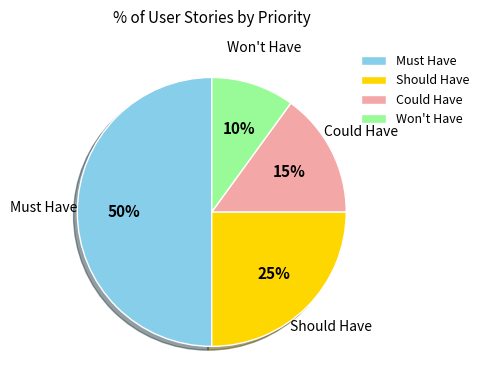

Combined, do Won't Have and Should Have account for over 50%?

No